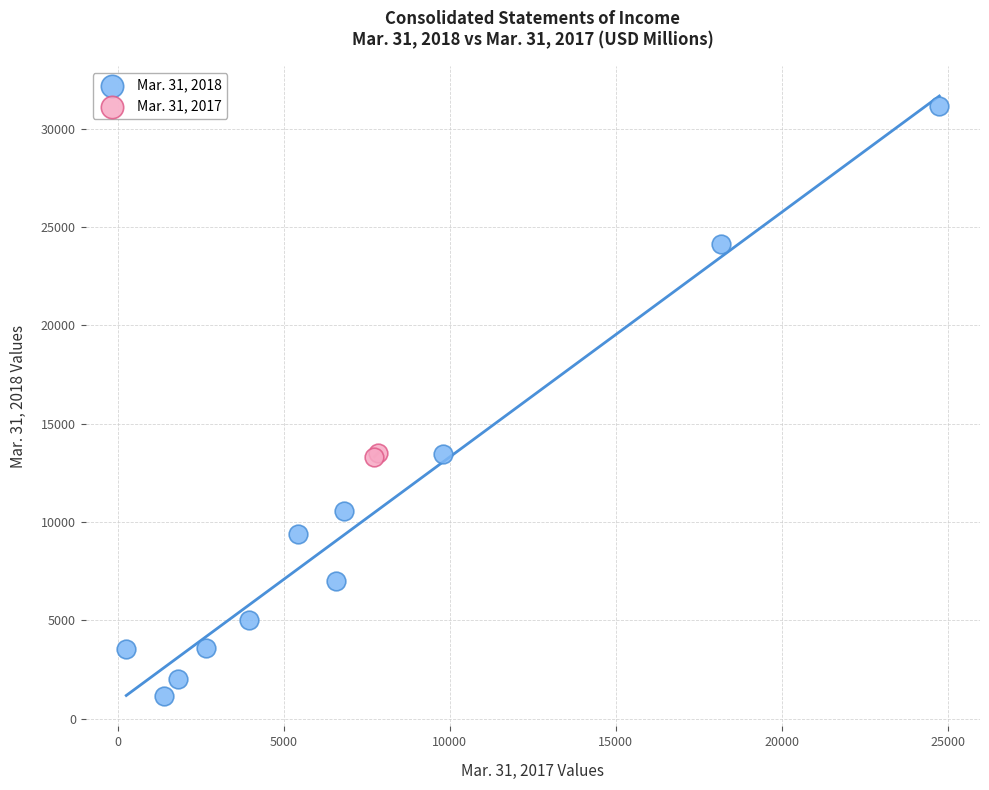

What are all the series names shown in the legend?

Mar. 31, 2018, Mar. 31, 2017